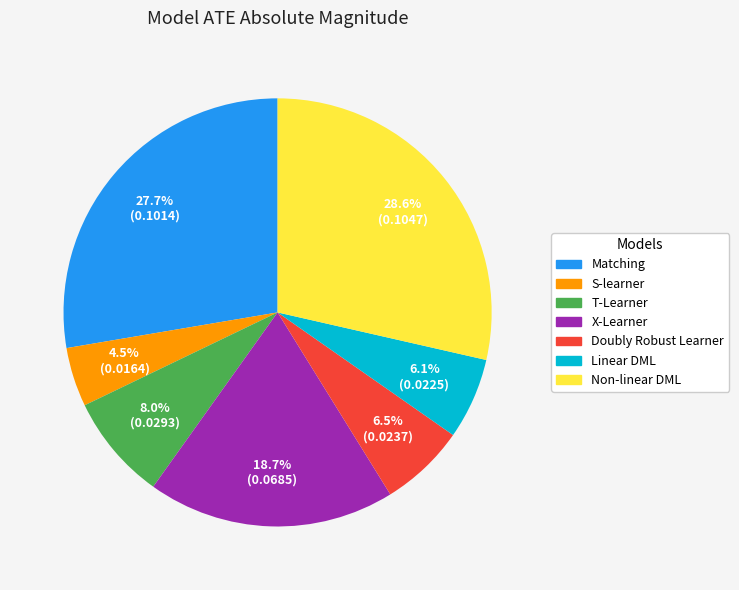

Is X-Learner the majority of the pie?

No